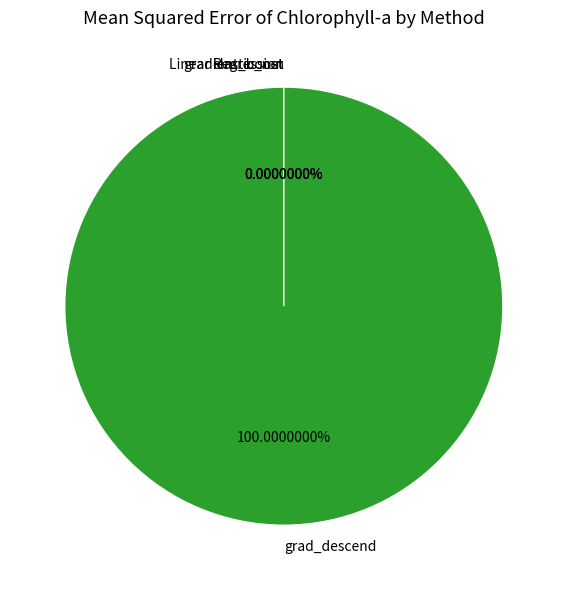

How many slices are in this pie chart?

4